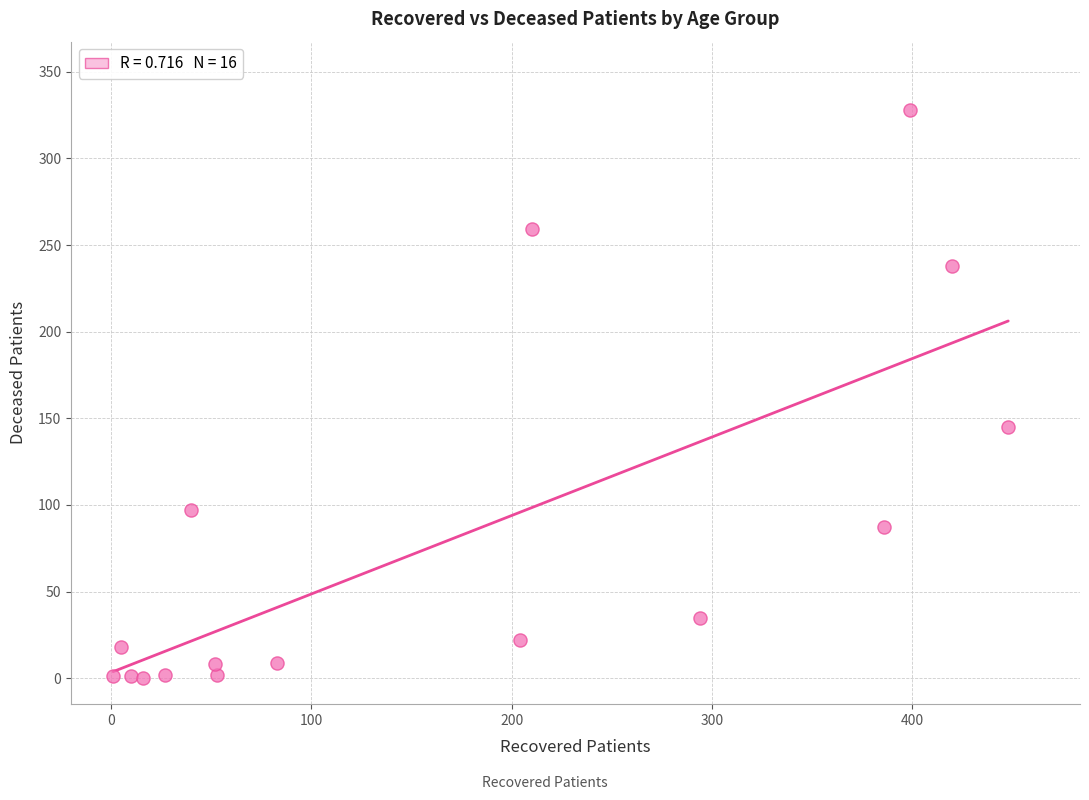

What is the range of X values (max minus min)?

447